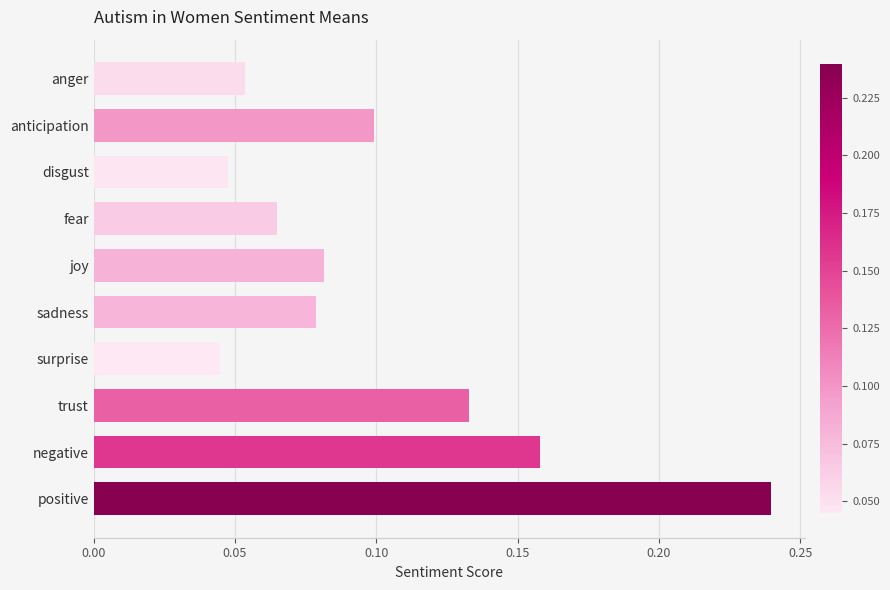

What position from the bottom is anticipation?

9